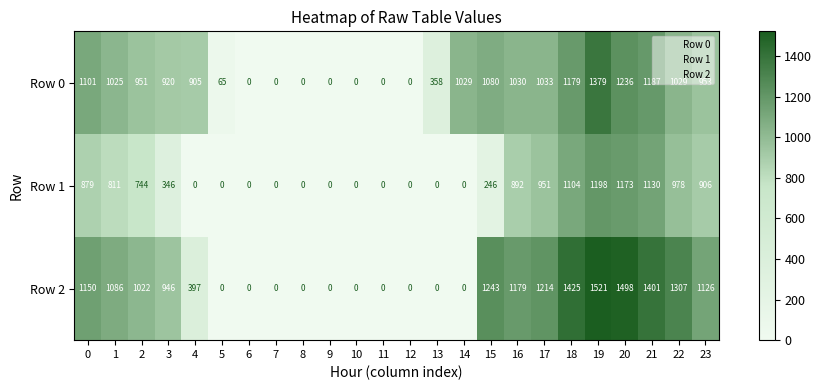

What is the approximate value of Row 2 at 3, to the nearest 100?

900